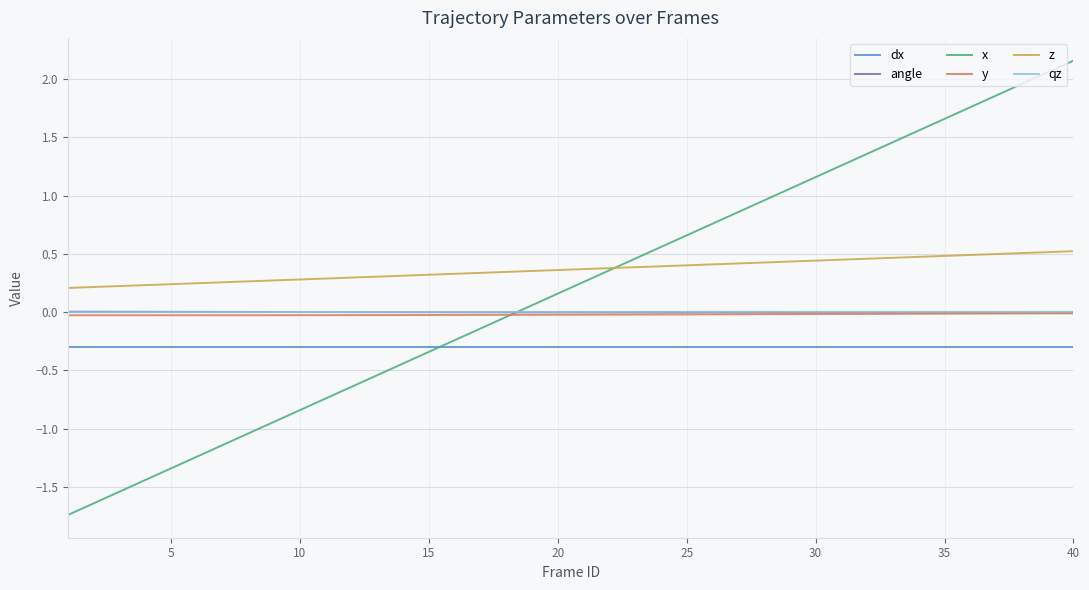

Which series has the largest range (max minus min)?

x